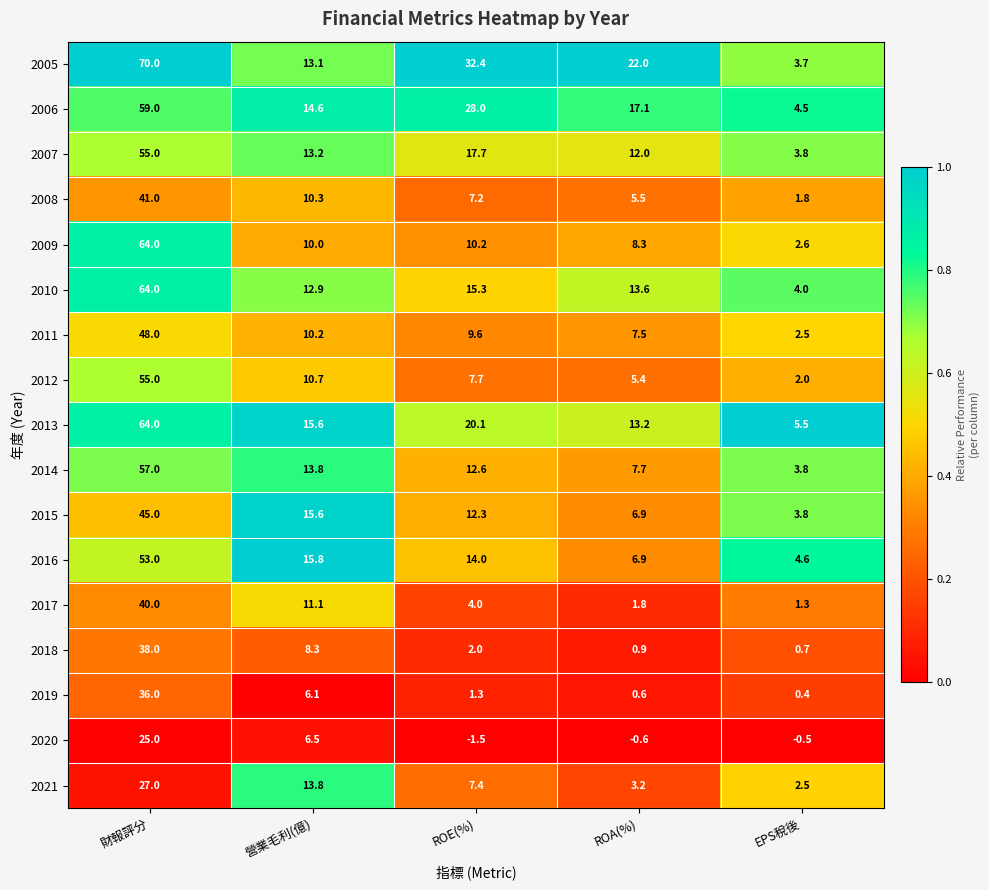

What is the difference between the second highest and minimum values in the 2008 series?

8.5